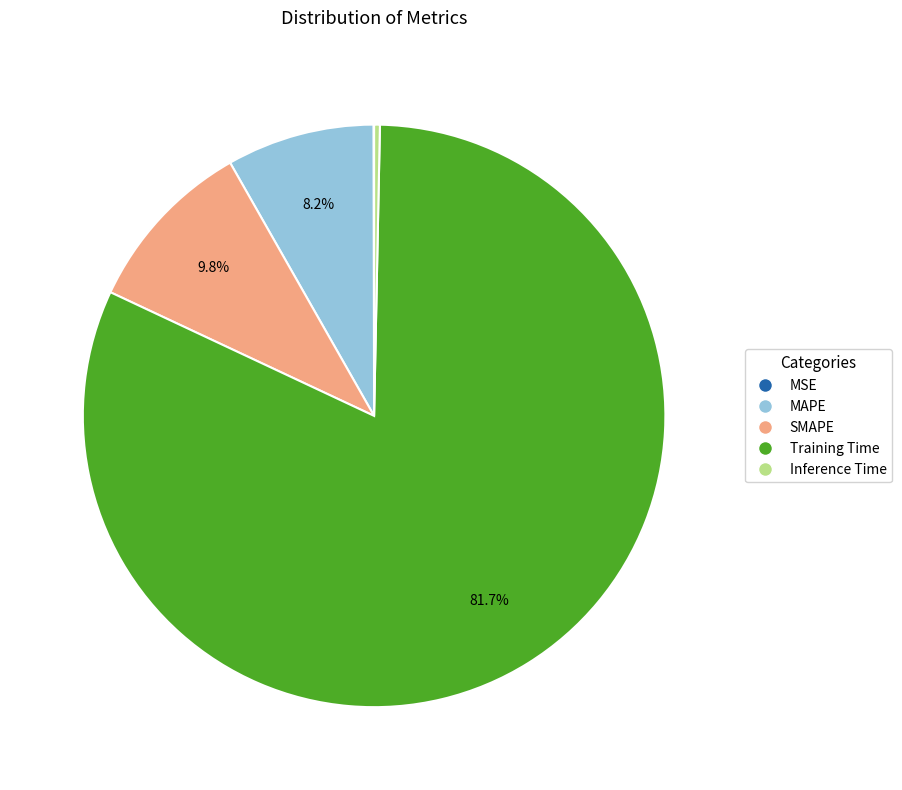

Which has a higher value, SMAPE or Training Time?

Training Time